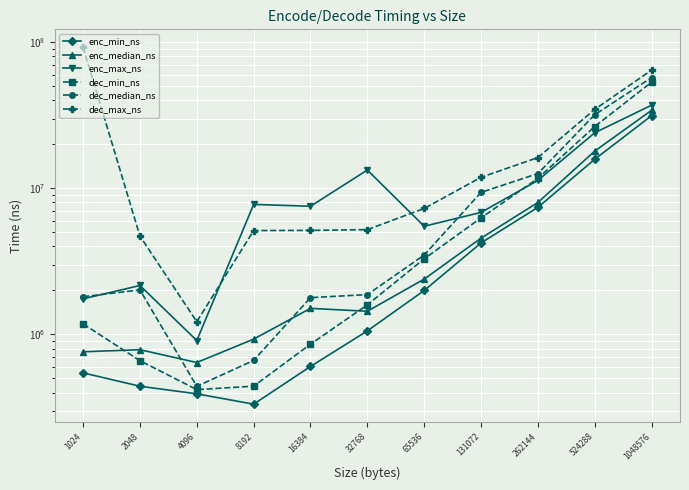

Reading right to left, what are all the values shown in this chart?

enc_min_ns: 1048576=31451100	524288=15810800	262144=7408300	131072=4228400	65536=1997900	32768=1056900	16384=603200	8192=332900	4096=391900	2048=441700	1024=545200
enc_median_ns: 1048576=34234100	524288=17980000	262144=7999000	131072=4559700	65536=2390800	32768=1439800	16384=1507500	8192=928100	4096=641900	2048=785500	1024=760300
enc_max_ns: 1048576=37095500	524288=24012100	262144=11328700	131072=6843400	65536=5499200	32768=13342100	16384=7537500	8192=7760900	4096=907800	2048=2161800	1024=1751600
dec_min_ns: 1048576=53325900	524288=26492100	262144=11690200	131072=6274800	65536=3291100	32768=1593200	16384=857200	8192=442000	4096=418800	2048=660600	1024=1180200
dec_median_ns: 1048576=57337400	524288=31904000	262144=12614600	131072=9382600	65536=3494000	32768=1872200	16384=1785500	8192=663100	4096=441000	2048=2016400	1024=1811000
dec_max_ns: 1048576=64477400	524288=34701600	262144=16238900	131072=11898400	65536=7280400	32768=5213500	16384=5153100	8192=5138000	4096=1221400	2048=4710300	1024=92539600